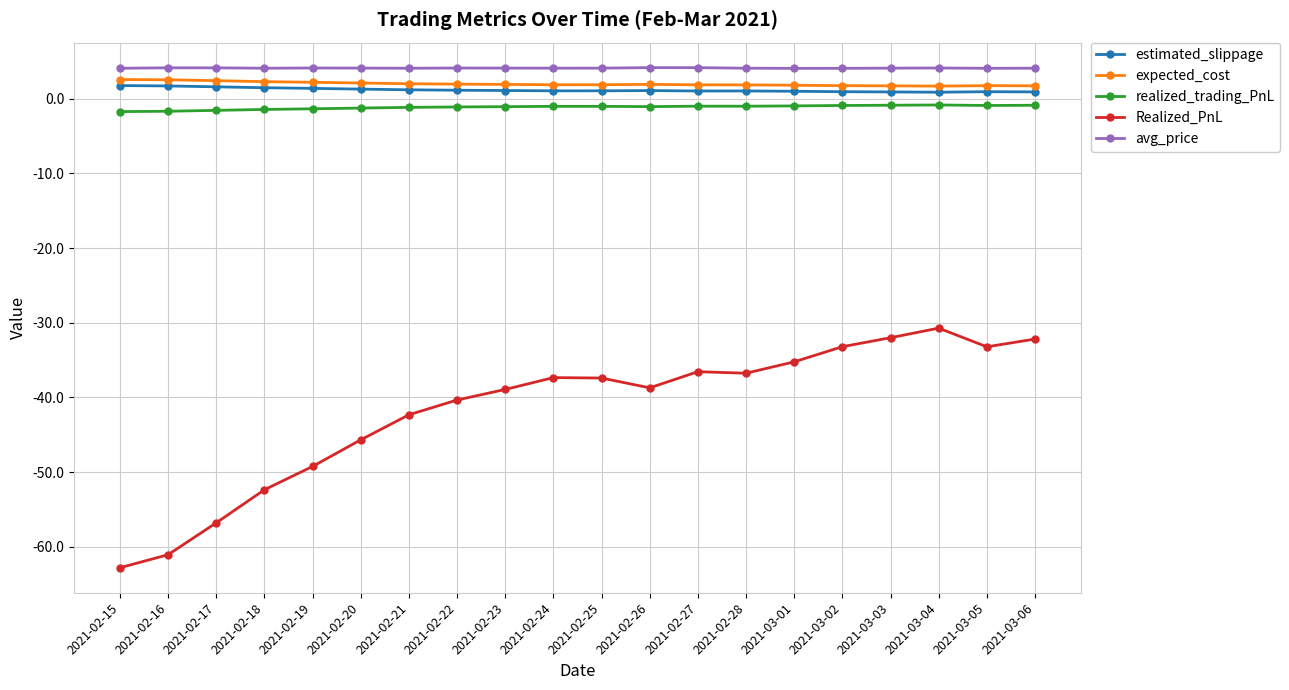

True or false: expected_cost has more than 0 interior local peaks.

True